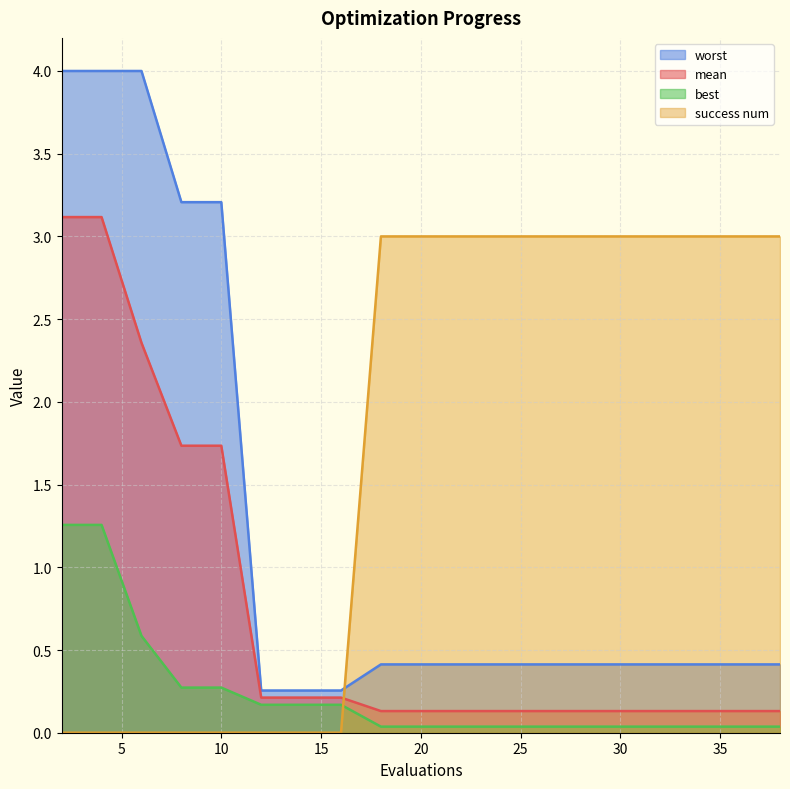

Where is best nearest to the value 0?

18